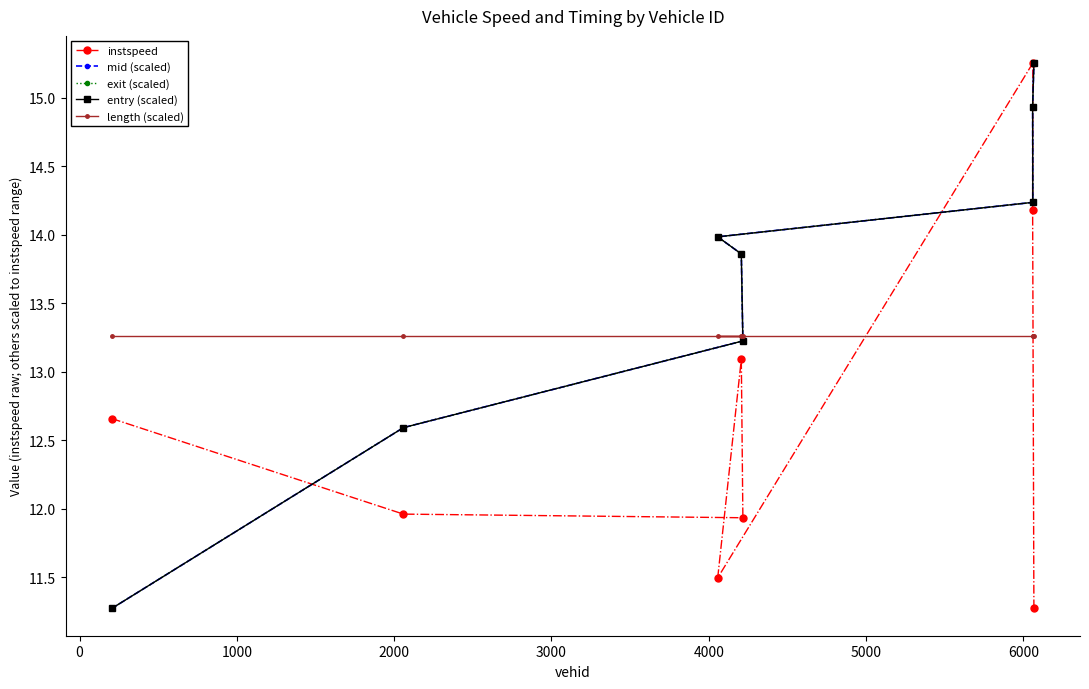

What is the value of the length (scaled) point at the 1st from the left?

13.3